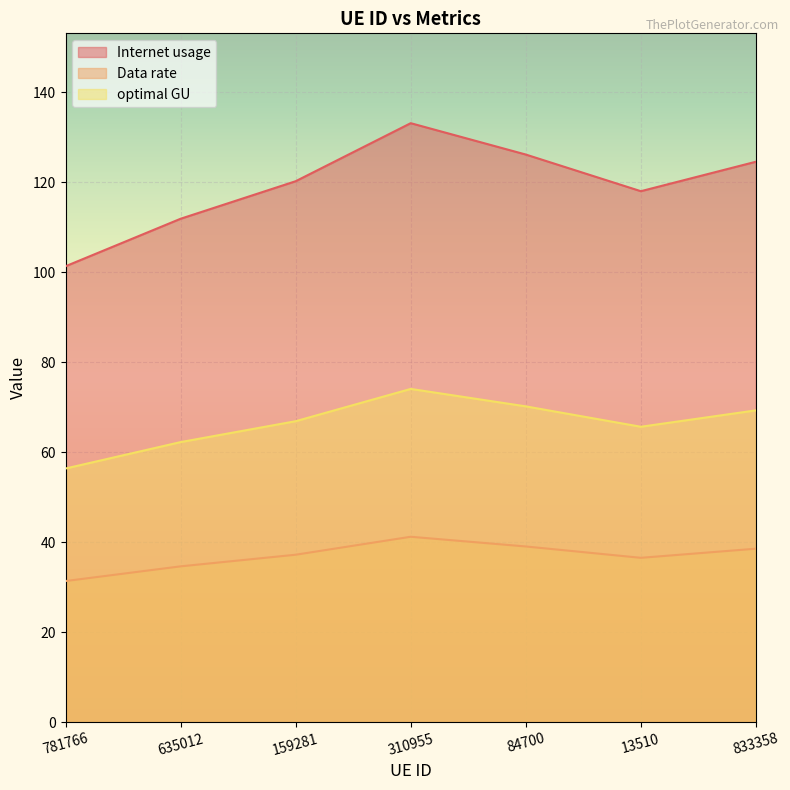

What is the label of the 3rd point from the left?

159281